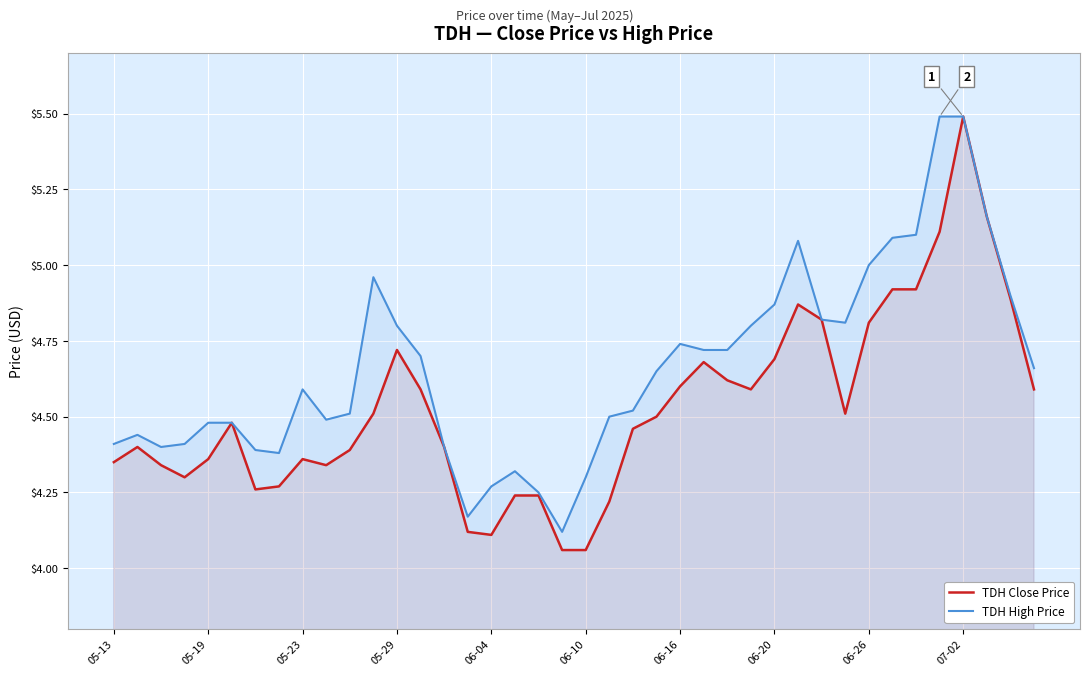

At which category is the sum across all series the highest?

07-02